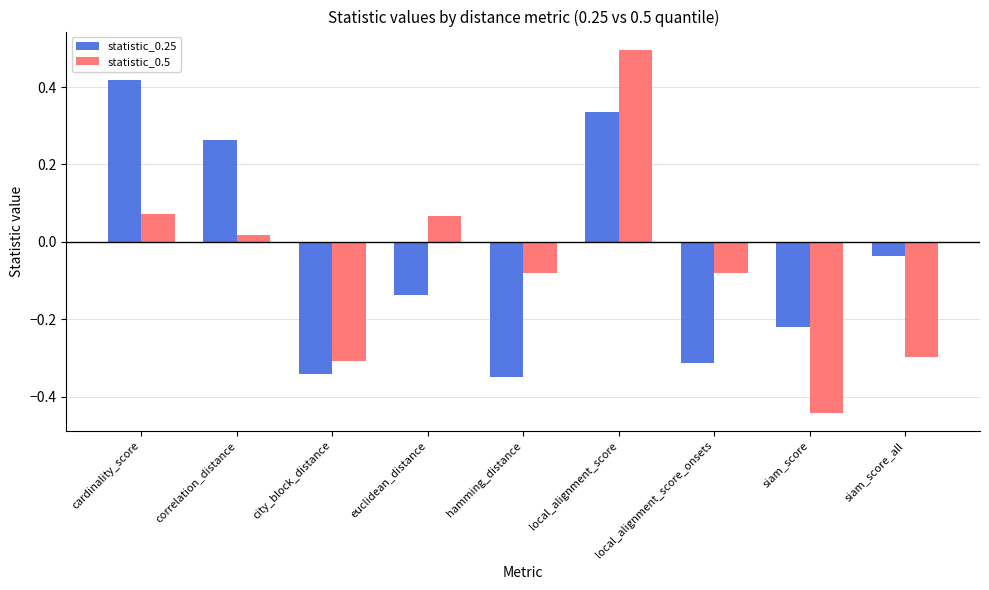

Between city_block_distance and local_alignment_score_onsets, which series saw the biggest shift?

statistic_0.5